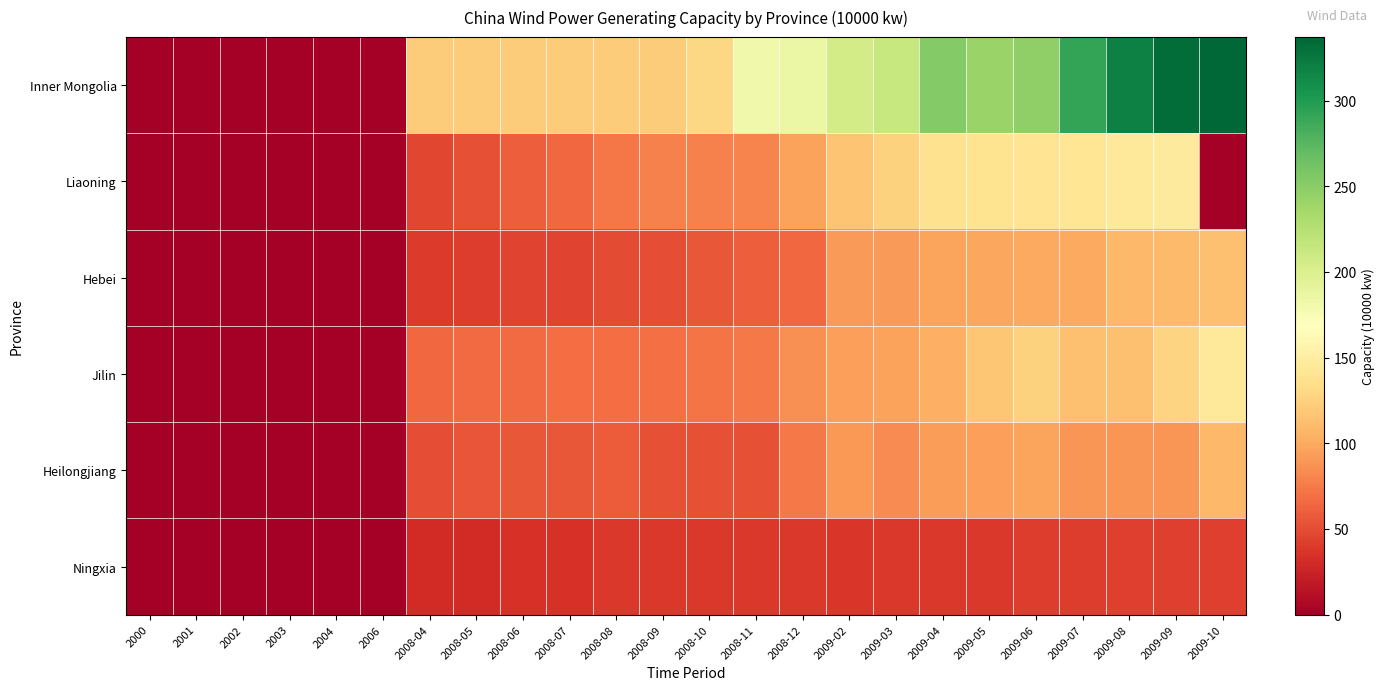

At which category is the sum across all series the highest?

2009-09